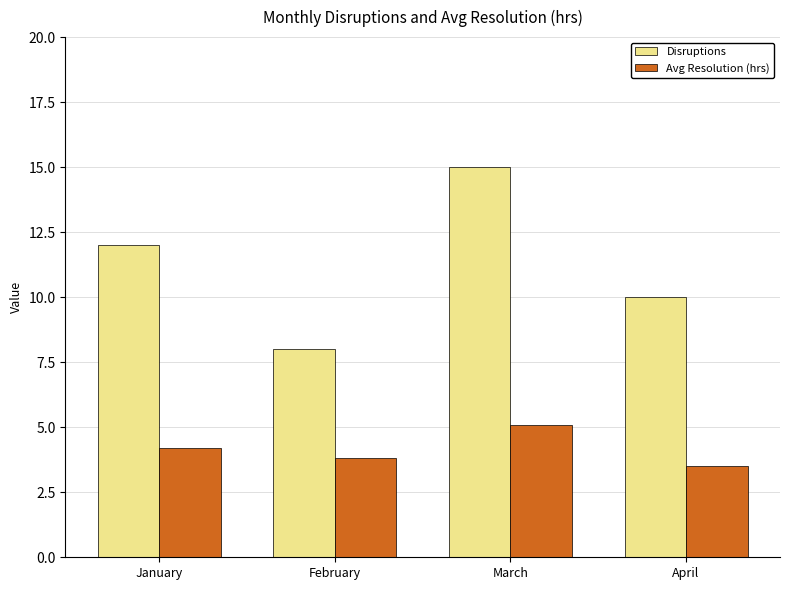

How many bars are there in total?

8